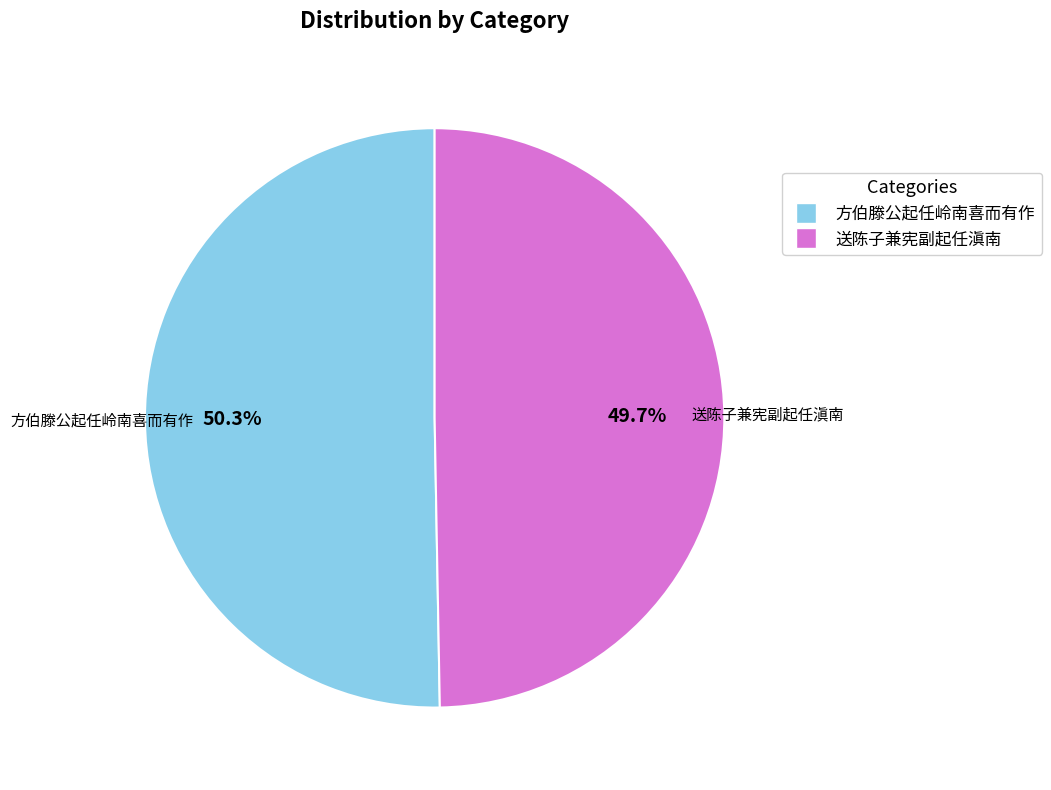

To the nearest percent, what is the average slice percentage?

50%